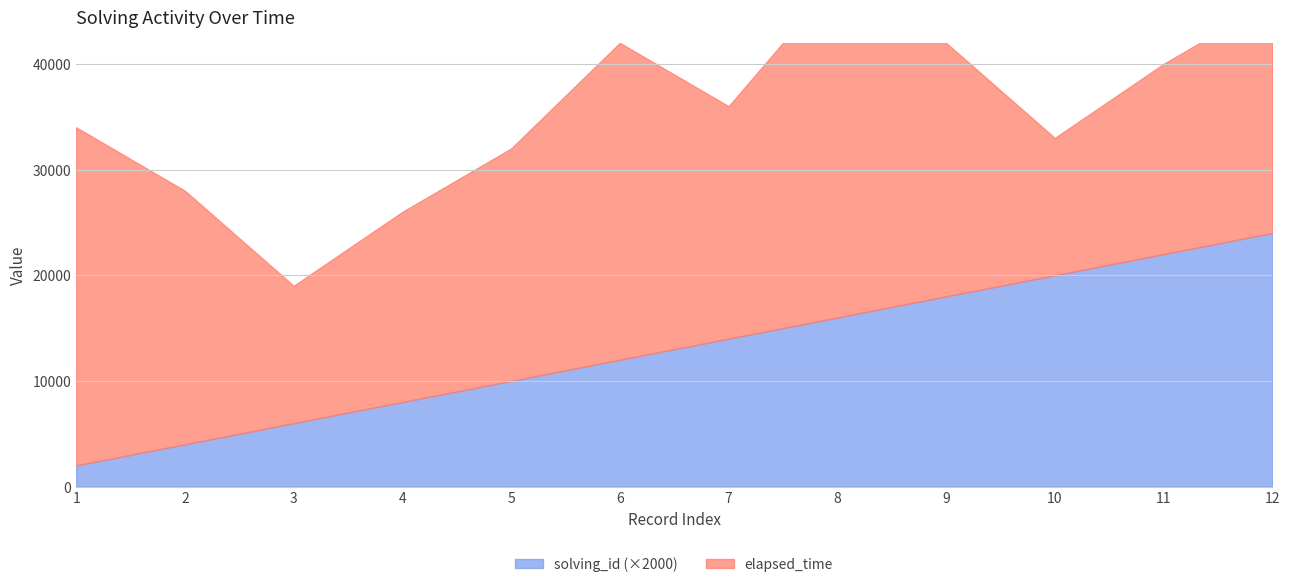

Rank the categories by value from highest to lowest.

12, 11, 10, 9, 8, 7, 6, 5, 4, 3, 2, 1